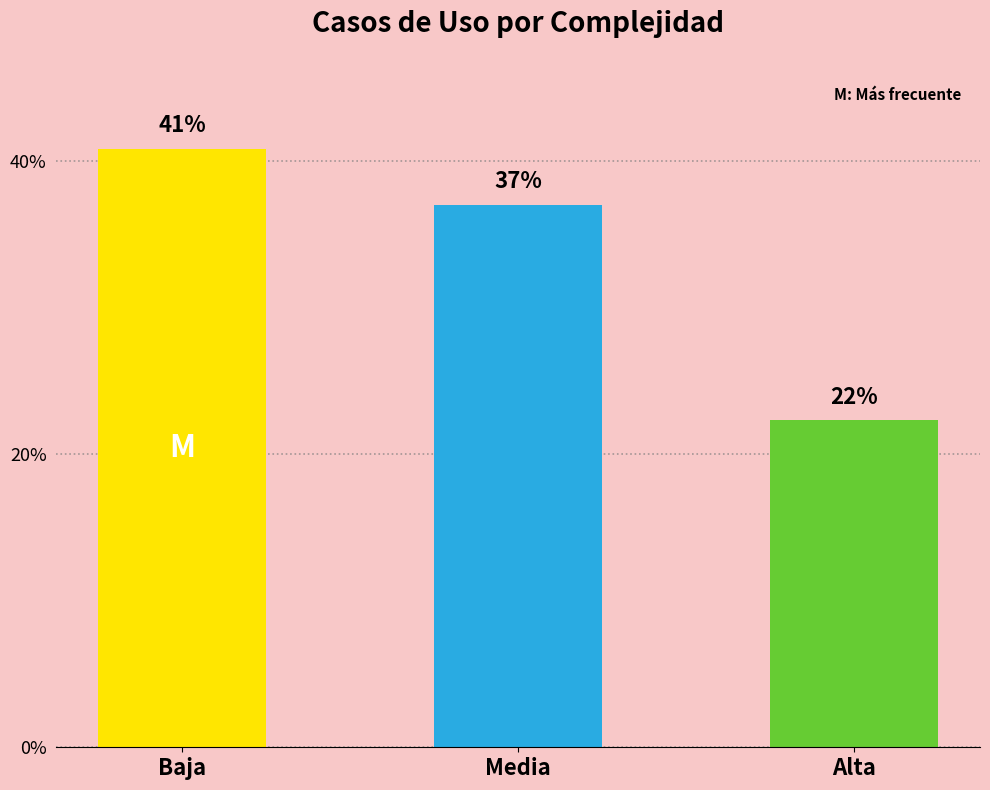

Does the chart contain any negative values?

No